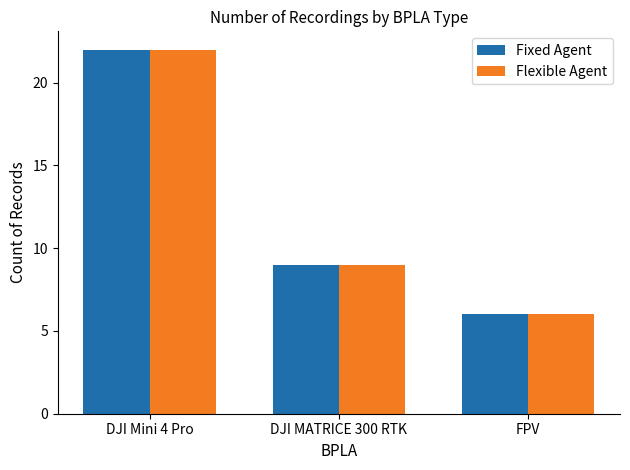

How many distinct data groups are displayed?

2